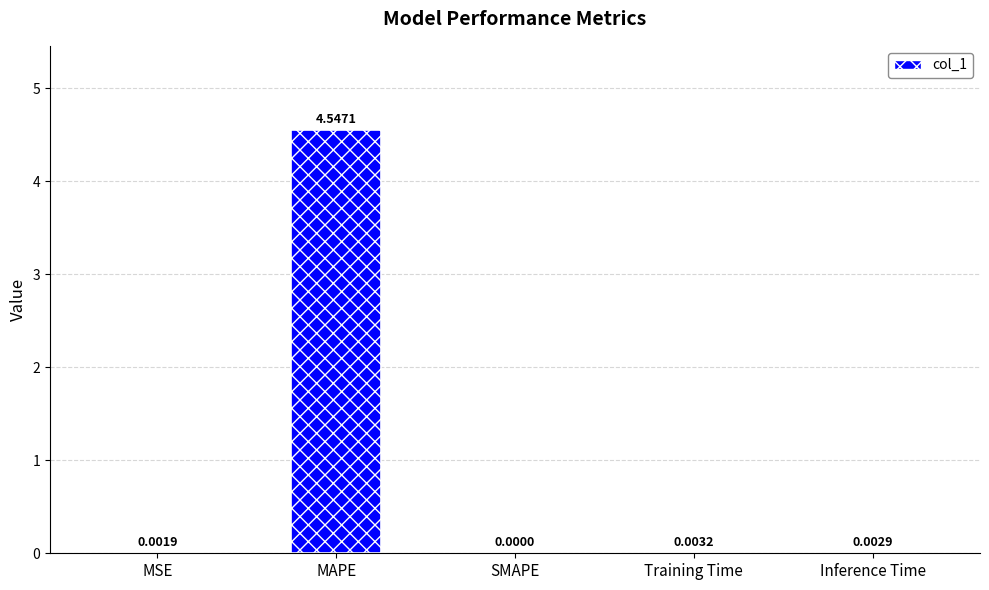

Which has a higher value, Inference Time or MAPE?

MAPE